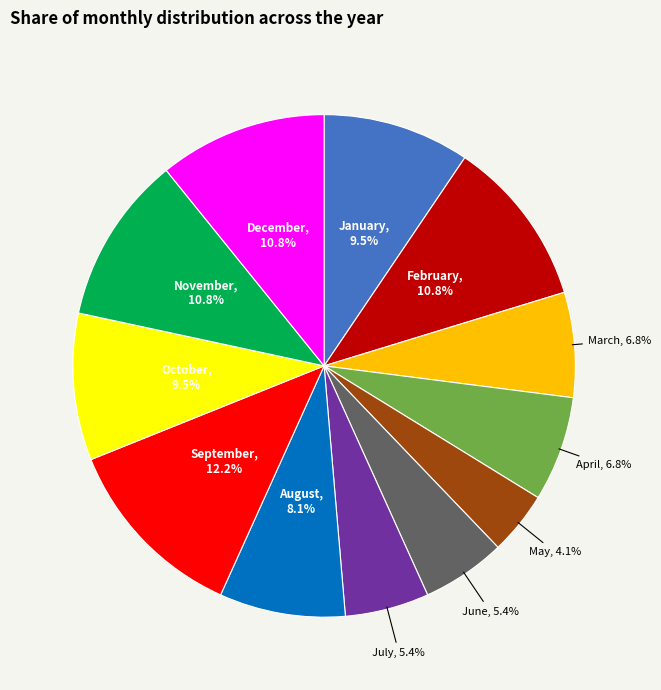

How many slices are in this pie chart?

12